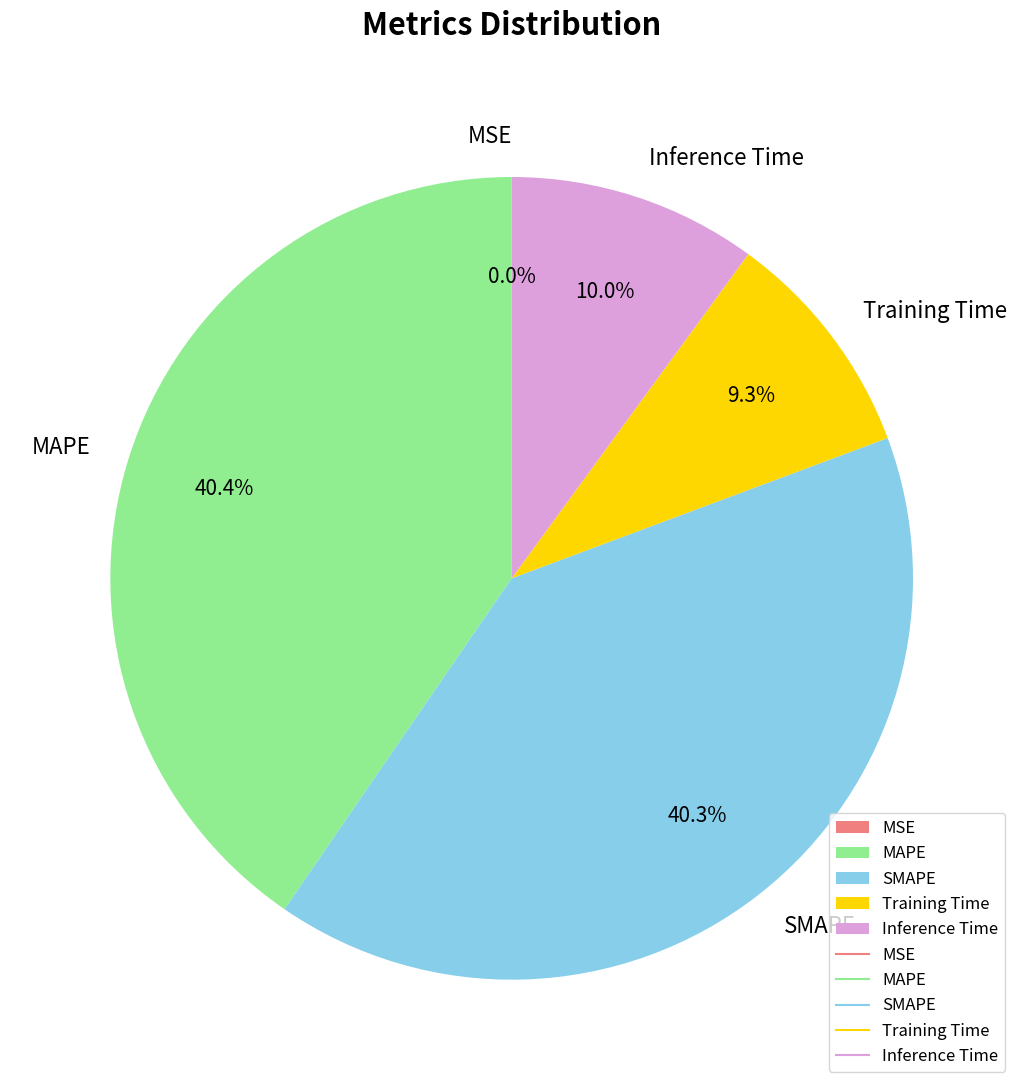

Between Inference Time and Training Time, which is larger?

Inference Time